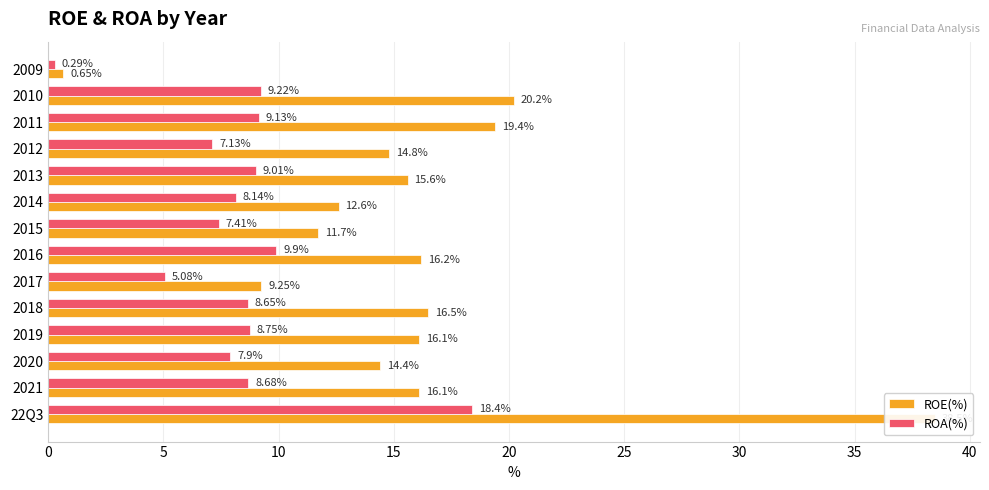

Is the value of ROE(%) at 2016 greater than the value of ROA(%) at 22Q3?

No